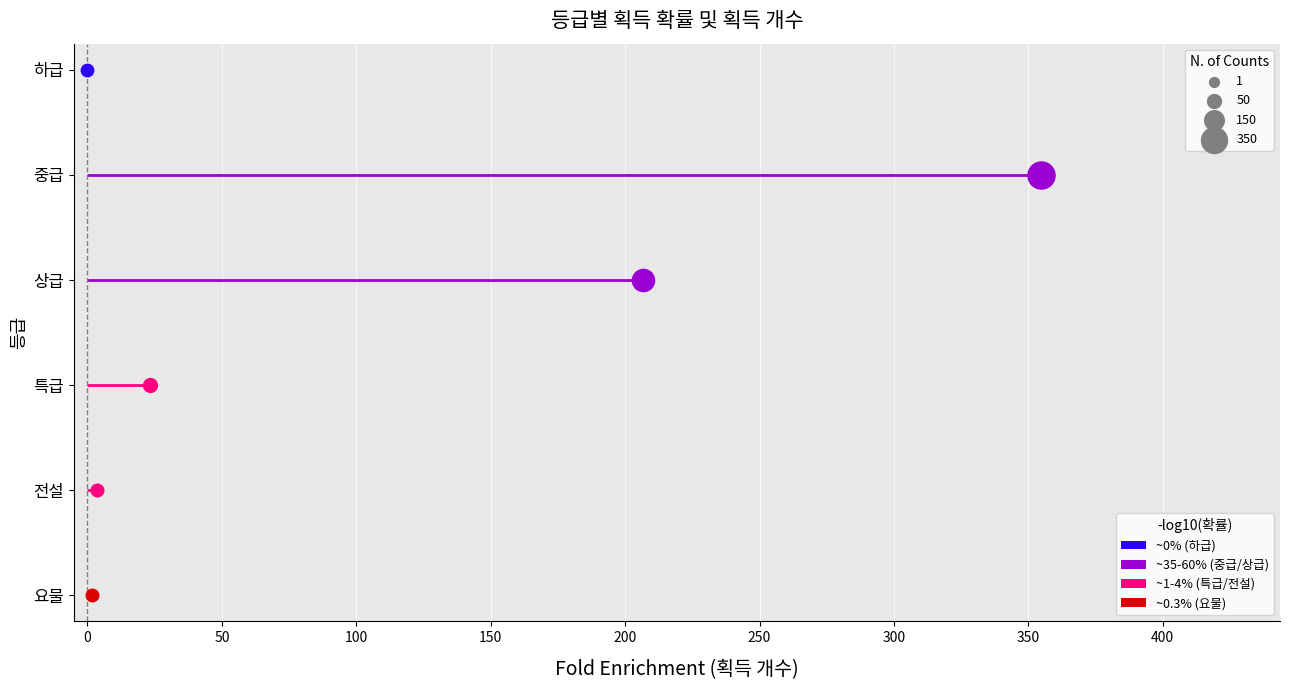

Which series contains the lowest Y value?

요물